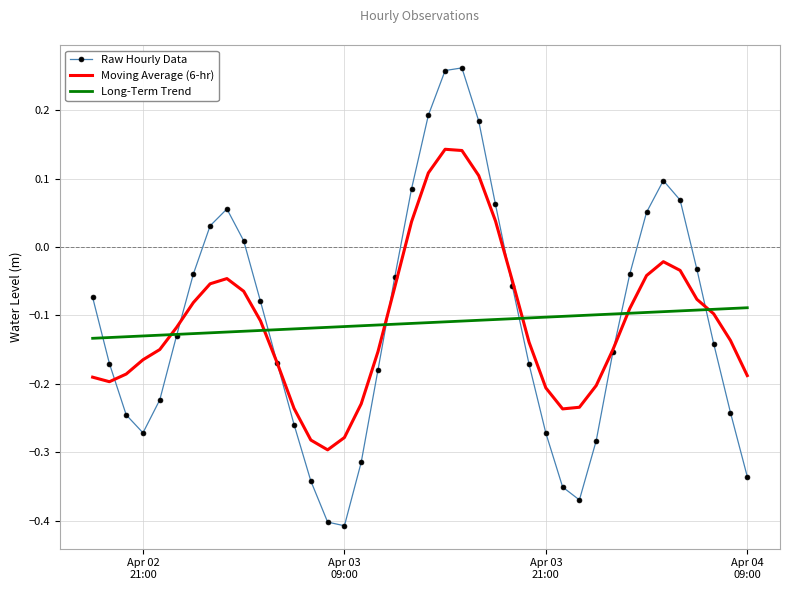

List the series in order of their peak value, highest first.

Raw Hourly Data, Moving Average (6-hr), Long-Term Trend